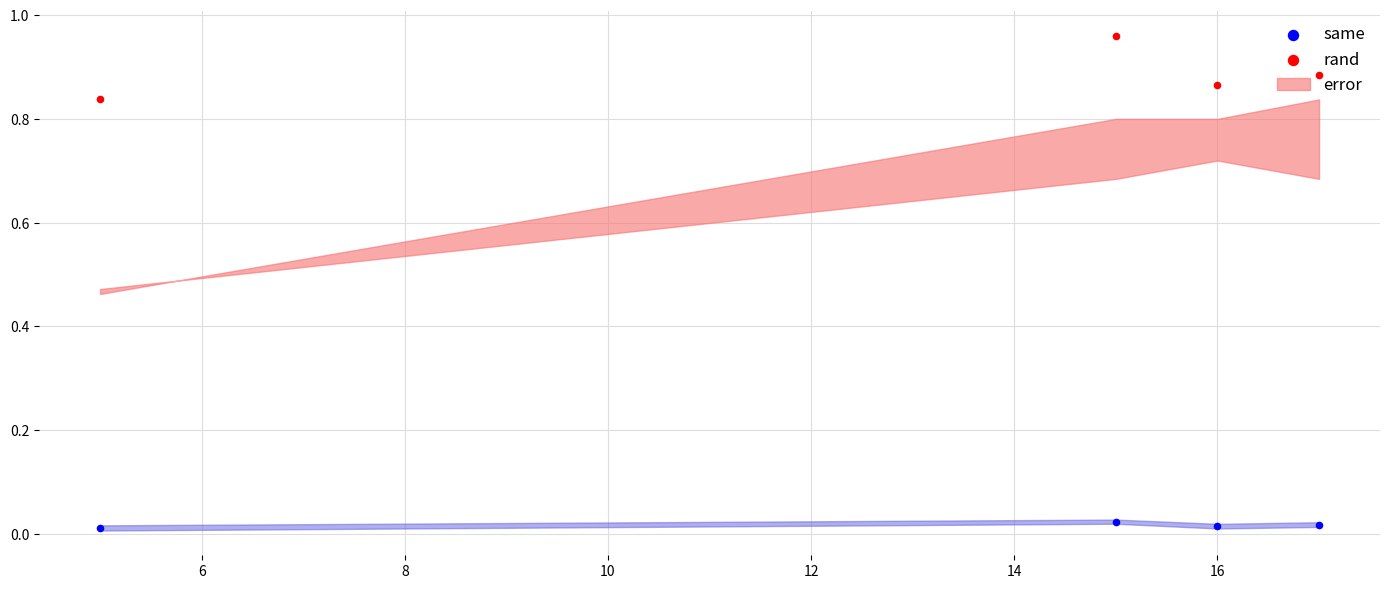

Is the value of rand at 10 greater than the value of same at 4?

Yes